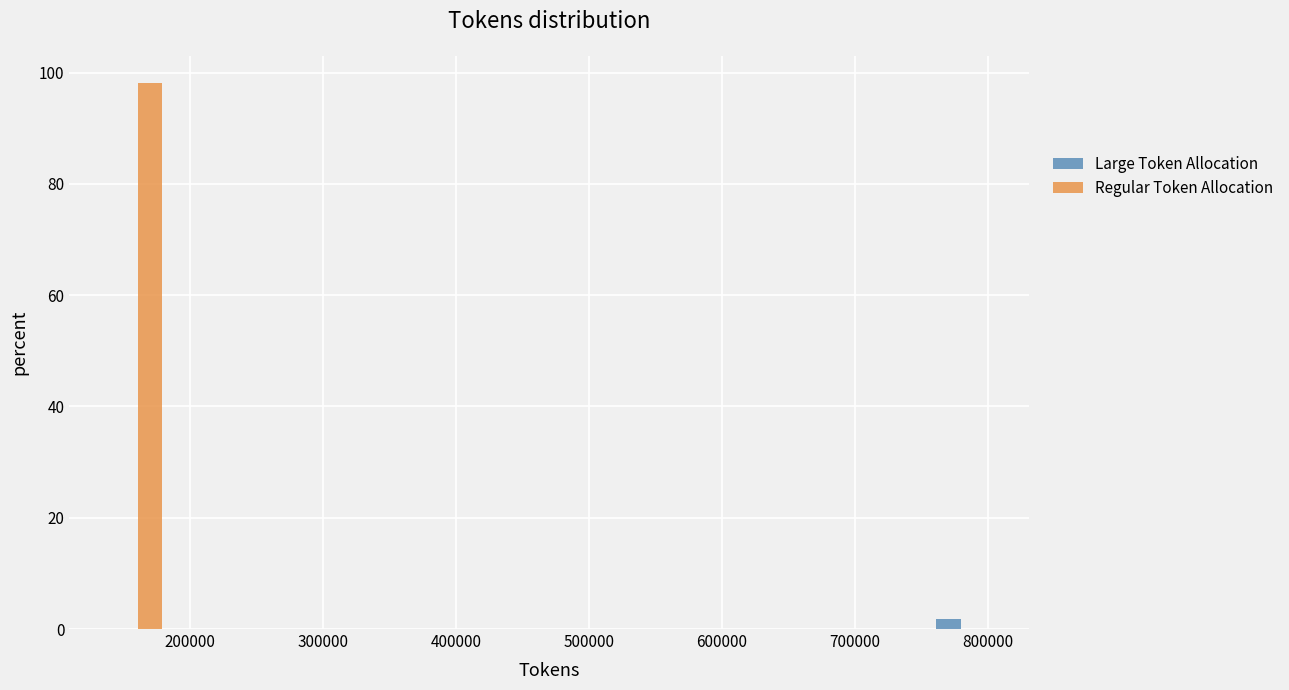

What is the height of the Regular Token Allocation bar covering 140000 to 180000 on the x-axis? Neither the bar edges nor the heights are printed on the chart, so give them approximately, as read against the axes.

98